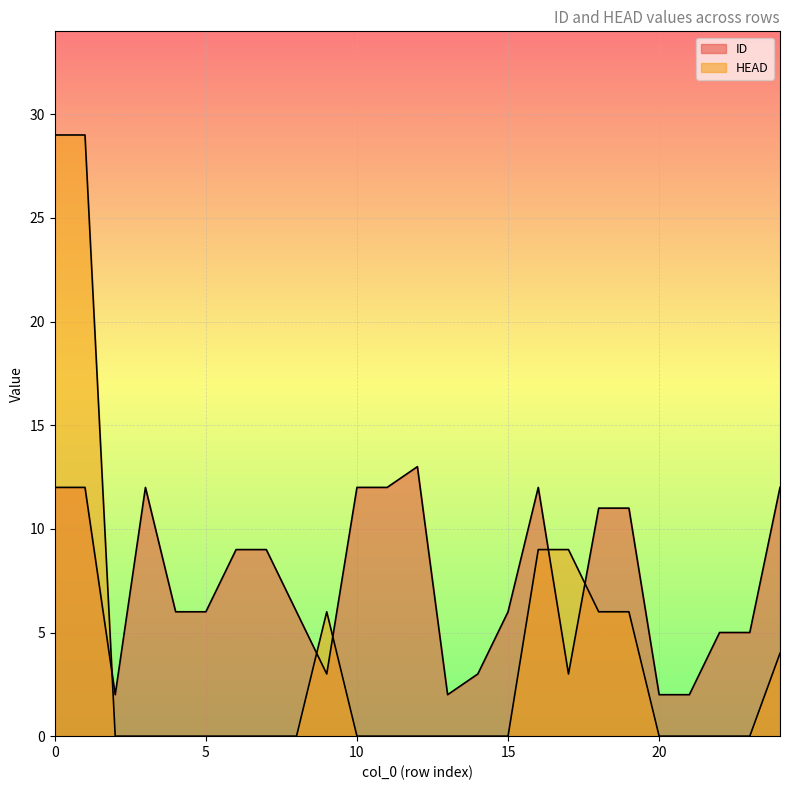

The ID series shows 12 at 11. True or false?

True